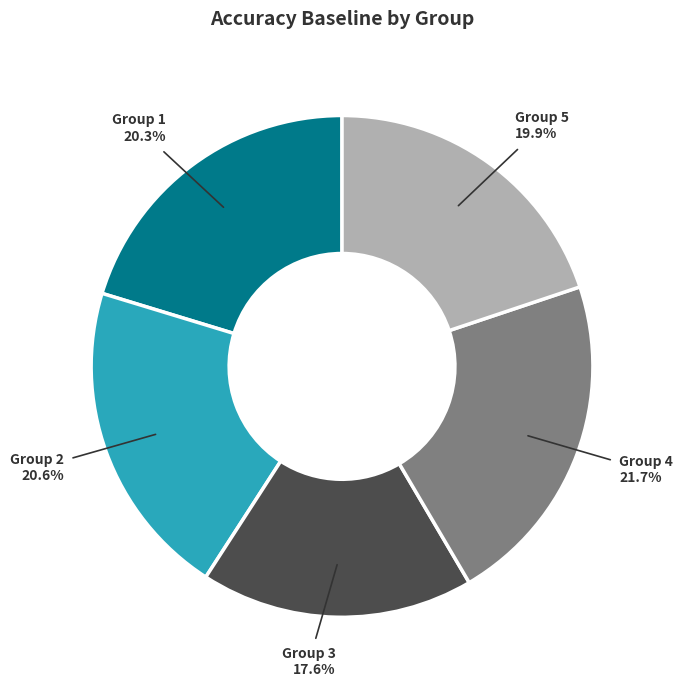

Which slice is the smallest?

Group 3